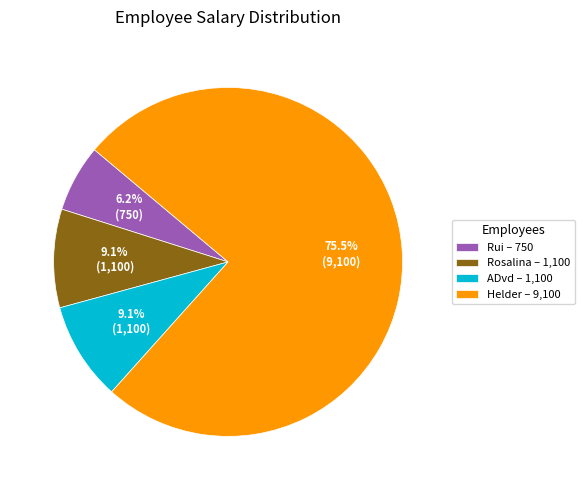

Is it true that Rosalina is 14% of the pie?

False